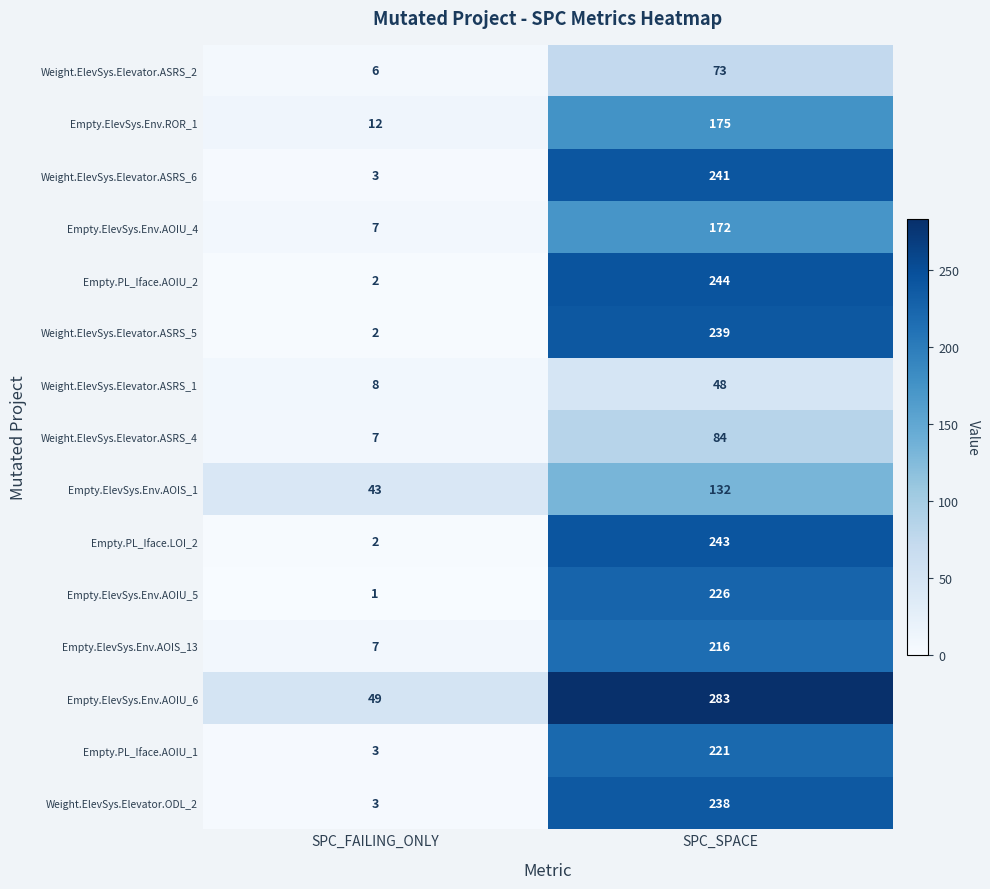

What is the smallest value displayed?

1